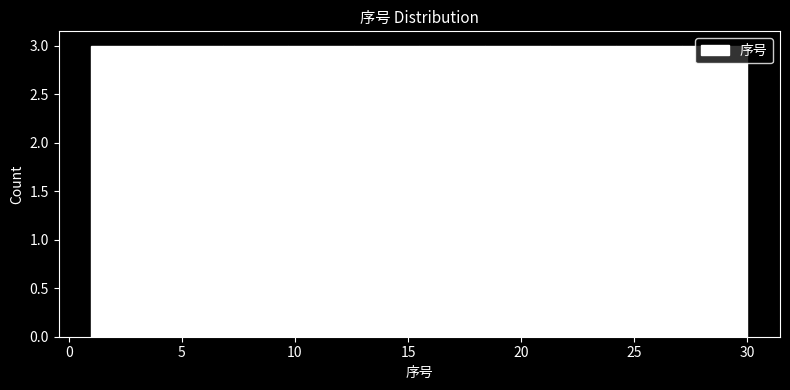

Reading left to right, list every bar in this chart as the range it spans on the x-axis followed by its height. Neither the bar edges nor the heights are printed on the chart, so give them approximately, as read against the axes.

1.0 to 3.9: 3
3.9 to 6.8: 3
6.8 to 9.7: 3
9.7 to 12.6: 3
12.6 to 15.5: 3
15.5 to 18.4: 3
18.4 to 21.3: 3
21.3 to 24.2: 3
24.2 to 27.1: 3
27.1 to 30.0: 3